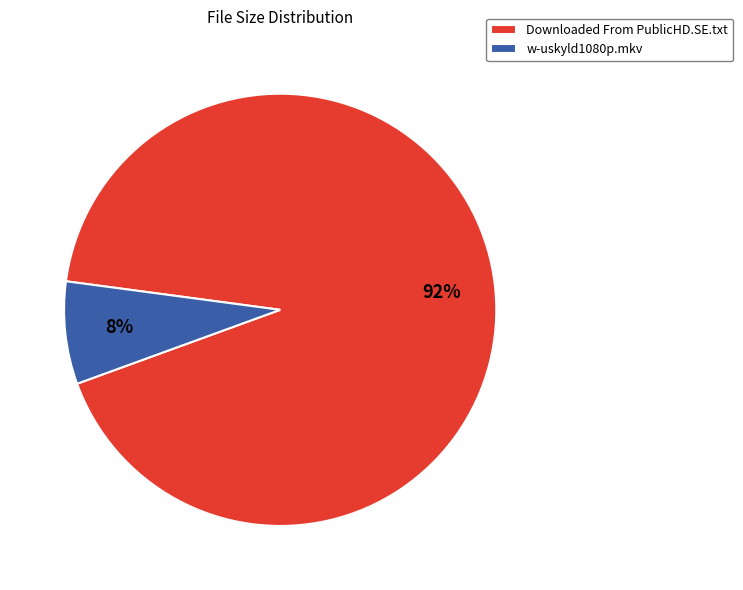

Rank the categories by value from lowest to highest.

w-uskyld1080p.mkv, Downloaded From PublicHD.SE.txt